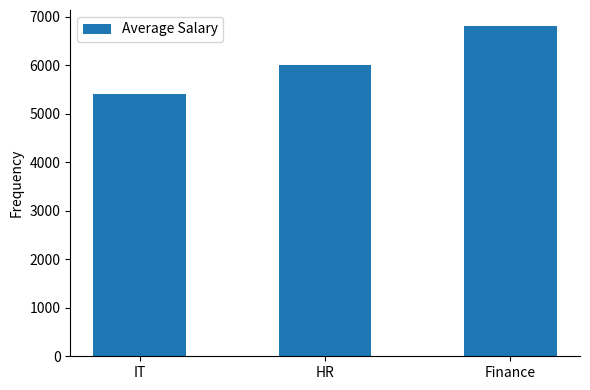

What is the sum of the values at Finance and IT?

12200